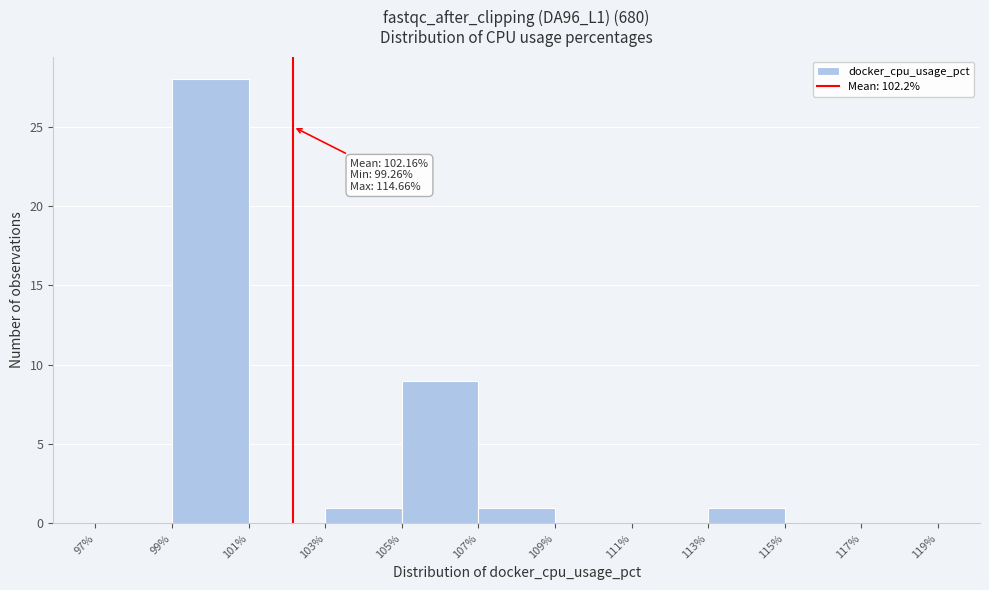

Over which range of the x-axis is the bar tallest?

99% to 101%